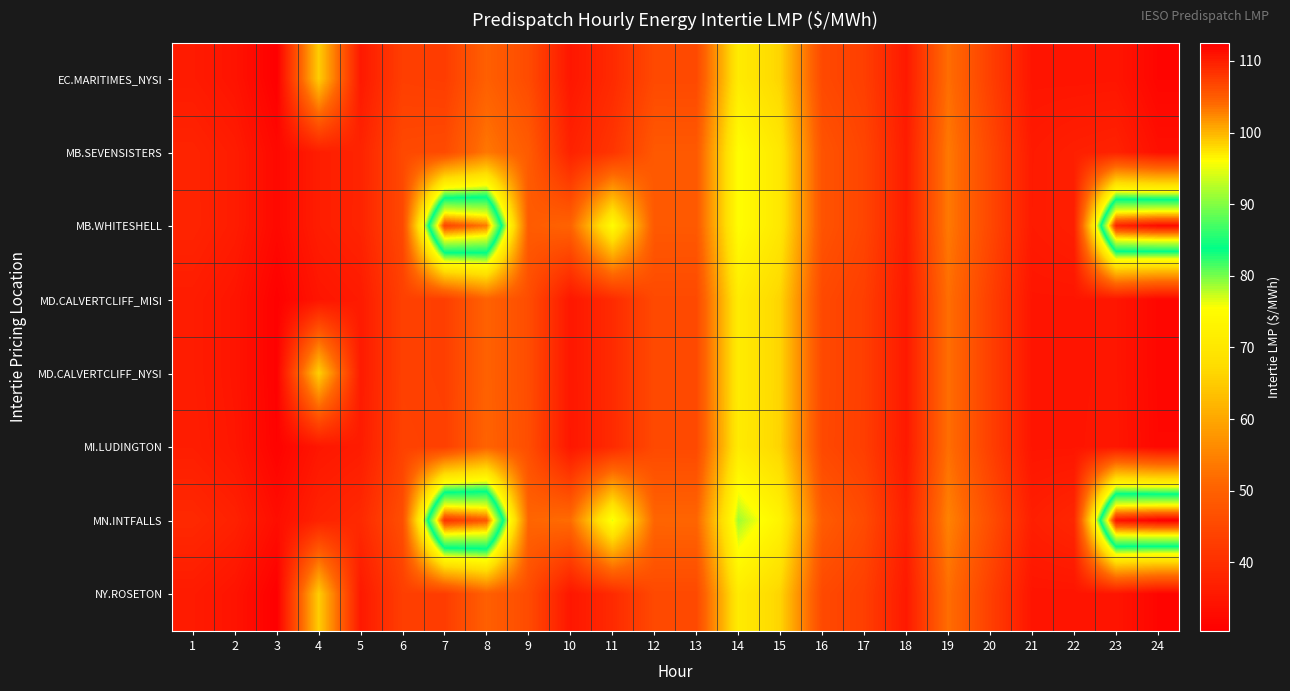

Count the number of data series in this chart.

8